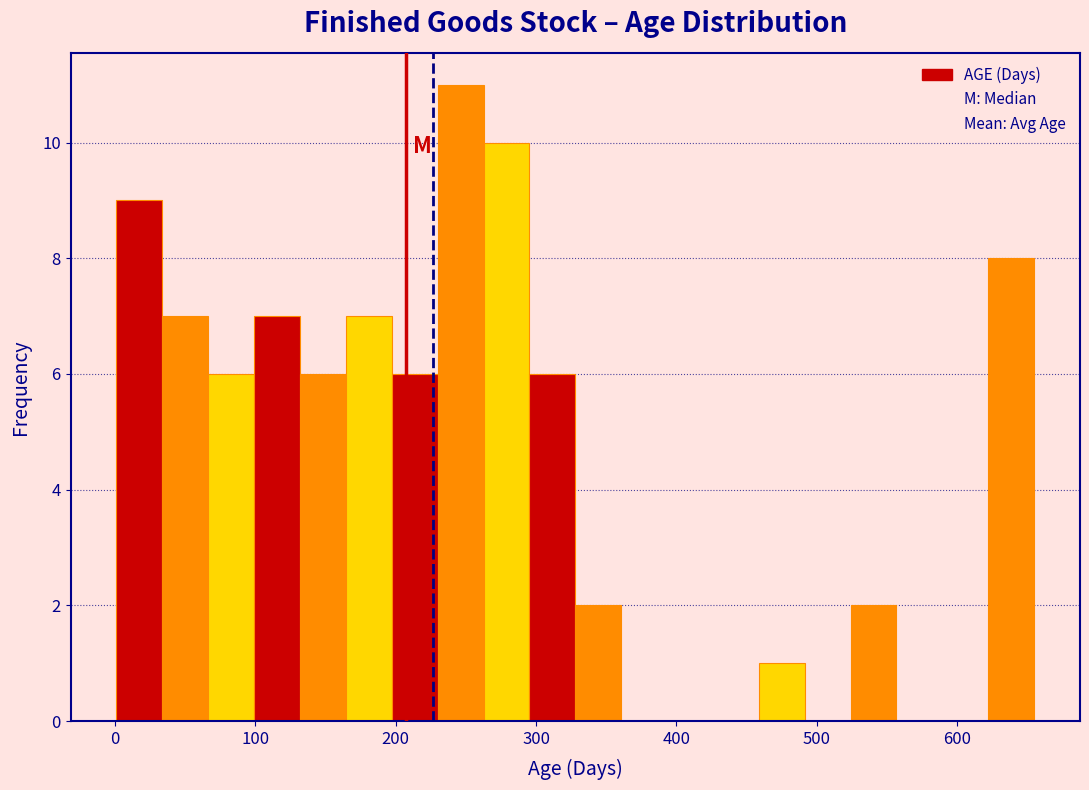

Read against the x-axis, roughly where is the centre of the tallest bar?

250